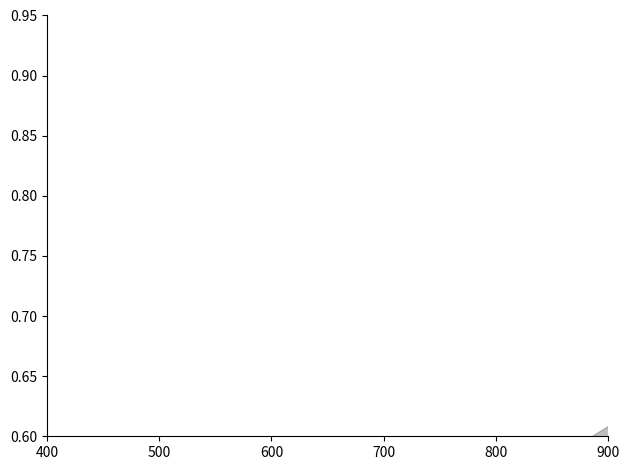

Which series reaches the minimum Y coordinate?

LCOM